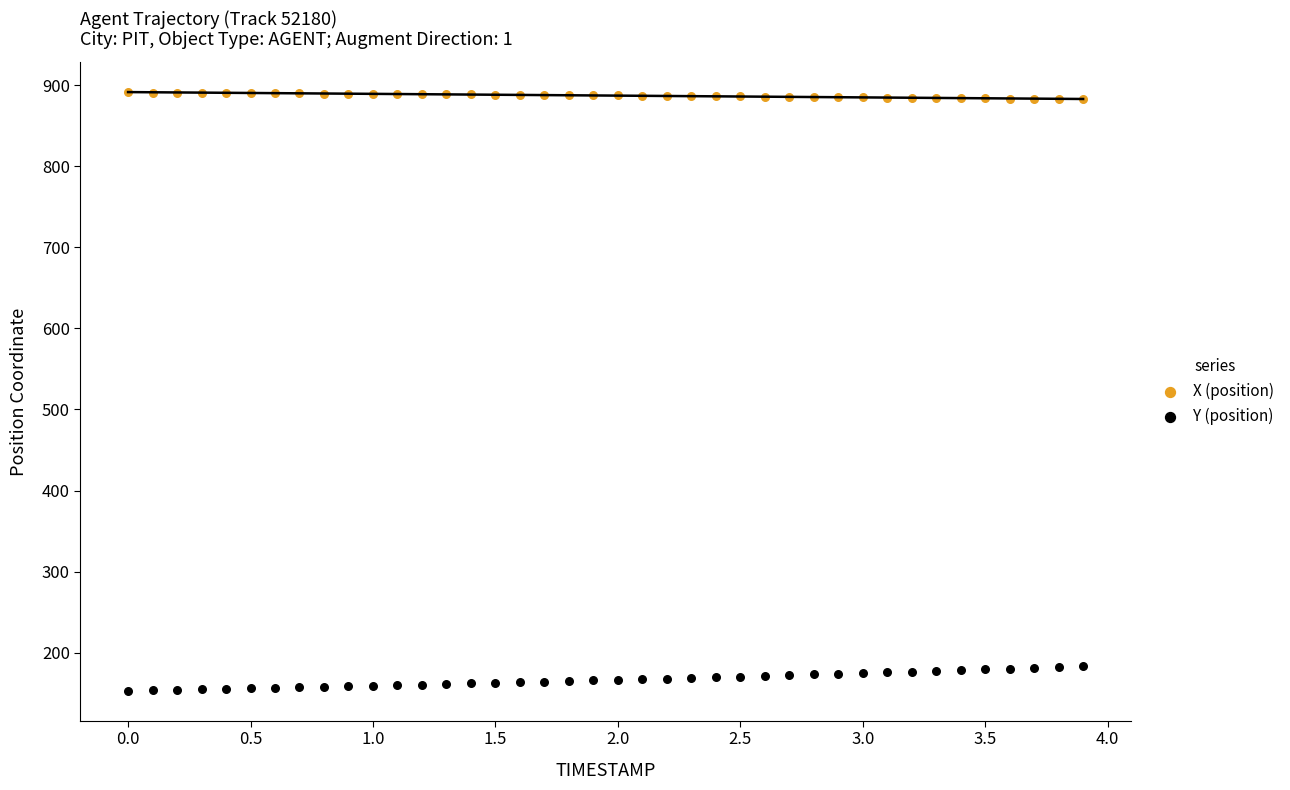

What are all the series names shown in the legend?

X (position), Y (position)